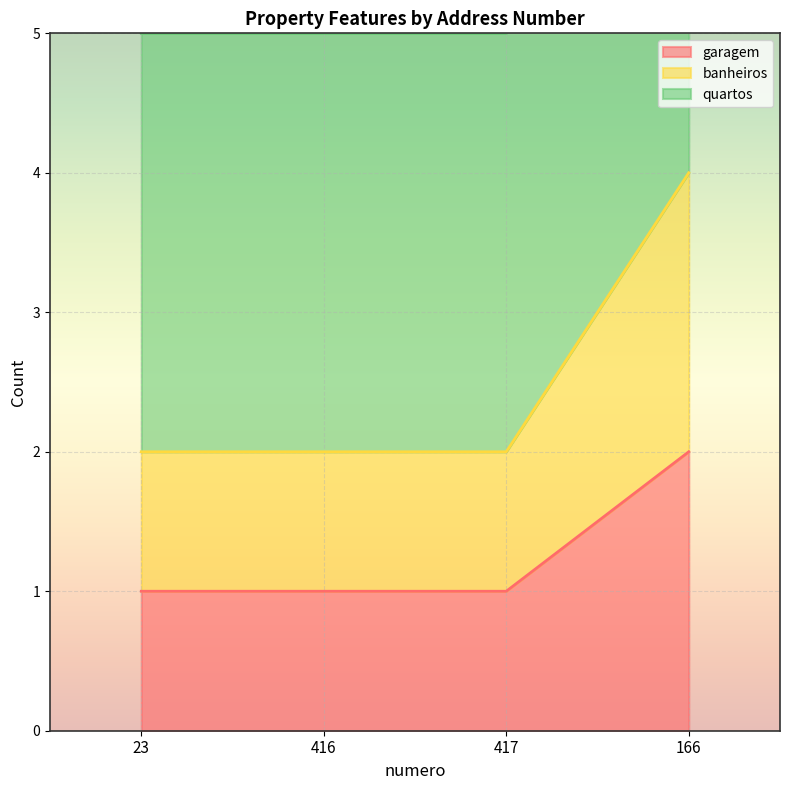

The garagem series shows 2 at 166. True or false?

True